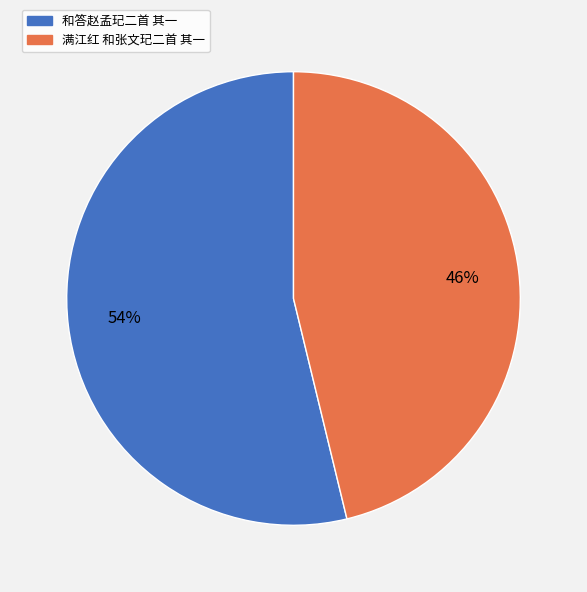

Count the number of slices in the pie.

2